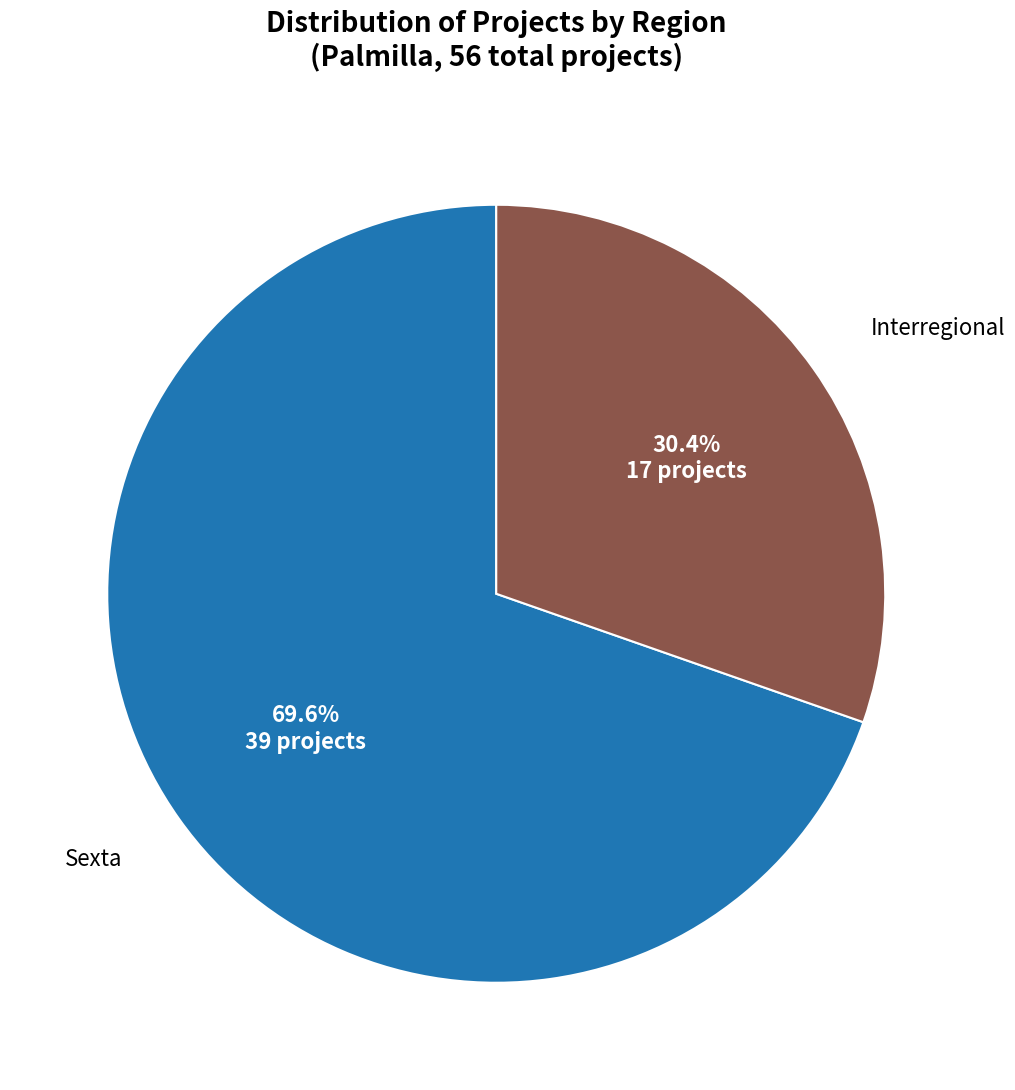

Is there a majority slice in this chart?

Yes